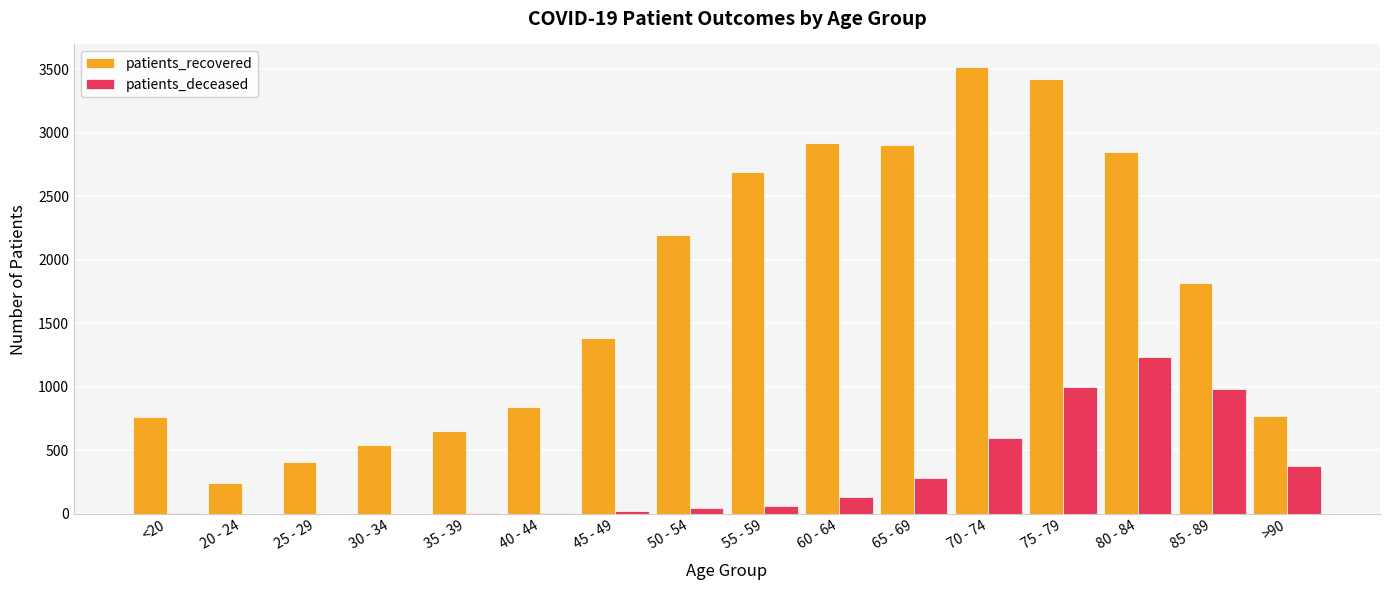

What is the total value across all series at 85 - 89?

2802